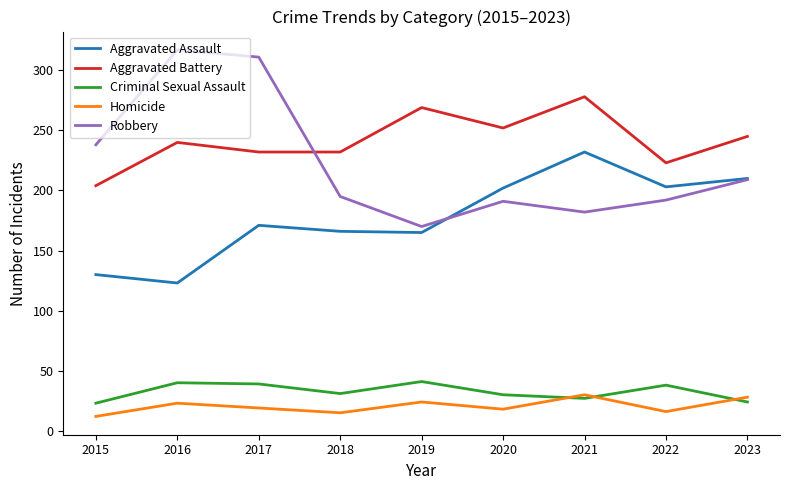

At how many categories does at least one series exceed 197?

9